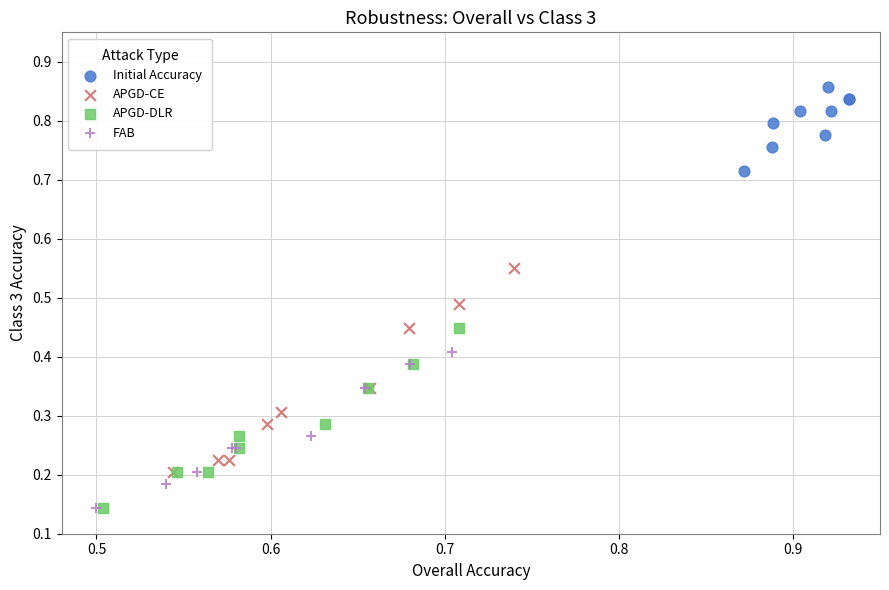

Which series has the largest Y range (max minus min)?

APGD-CE